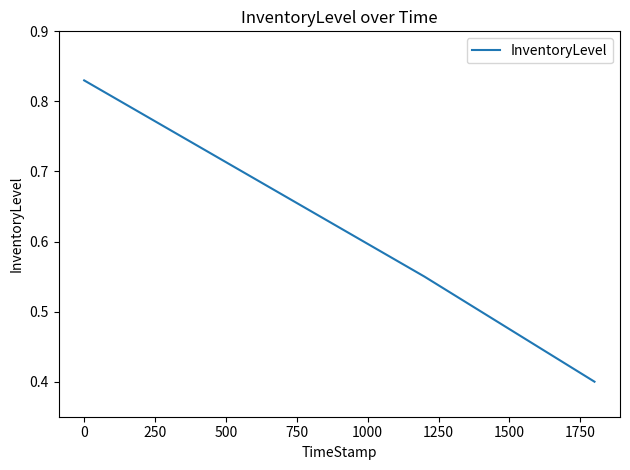

What is the sum of all values?

2.5